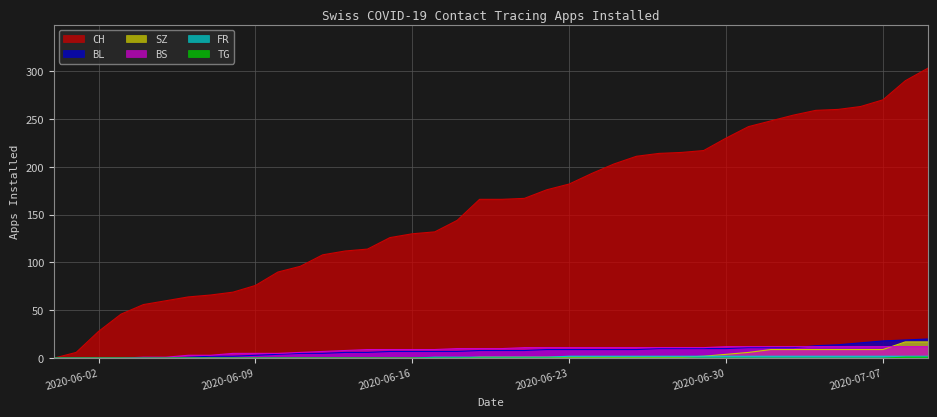

List the labels in order of TG value, smallest first.

2020-05-31, 2020-06-01, 2020-06-02, 2020-06-03, 2020-06-04, 2020-06-05, 2020-06-06, 2020-06-07, 2020-06-08, 2020-06-09, 2020-06-10, 2020-06-11, 2020-06-12, 2020-06-13, 2020-06-14, 2020-06-15, 2020-06-16, 2020-06-17, 2020-06-18, 2020-06-19, 2020-06-20, 2020-06-21, 2020-06-22, 2020-06-23, 2020-06-24, 2020-06-25, 2020-06-26, 2020-06-27, 2020-06-28, 2020-06-29, 2020-06-30, 2020-07-01, 2020-07-02, 2020-07-03, 2020-07-04, 2020-07-05, 2020-07-06, 2020-07-07, 2020-07-08, 2020-07-09